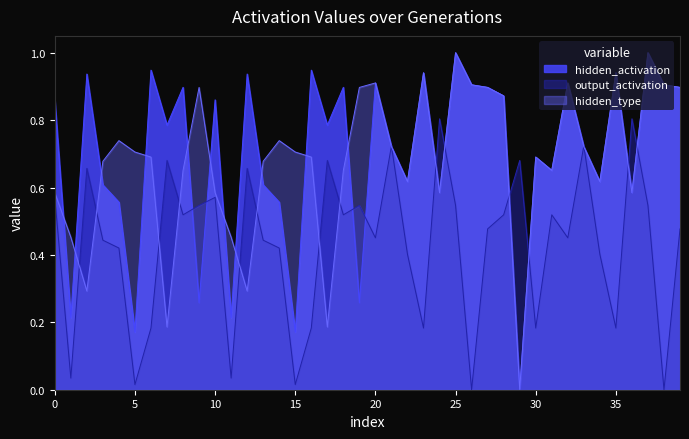

List the series in order of their peak value, highest first.

hidden_activation, hidden_type, output_activation